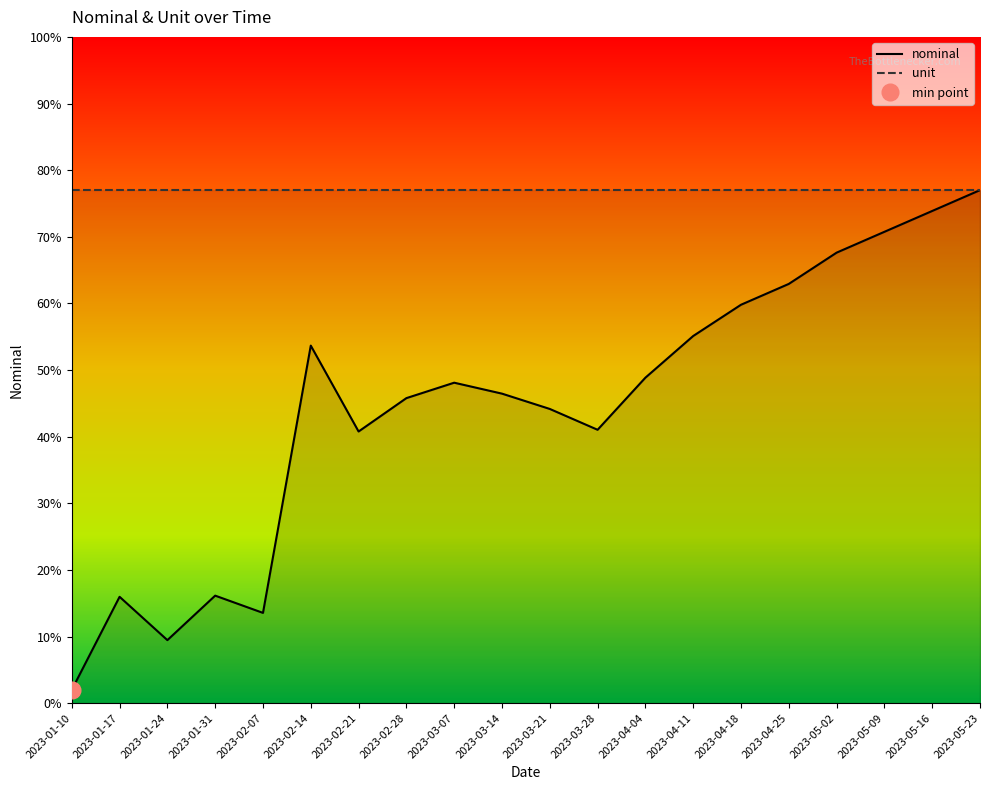

True or false: unit has more than 1 interior local peaks.

False